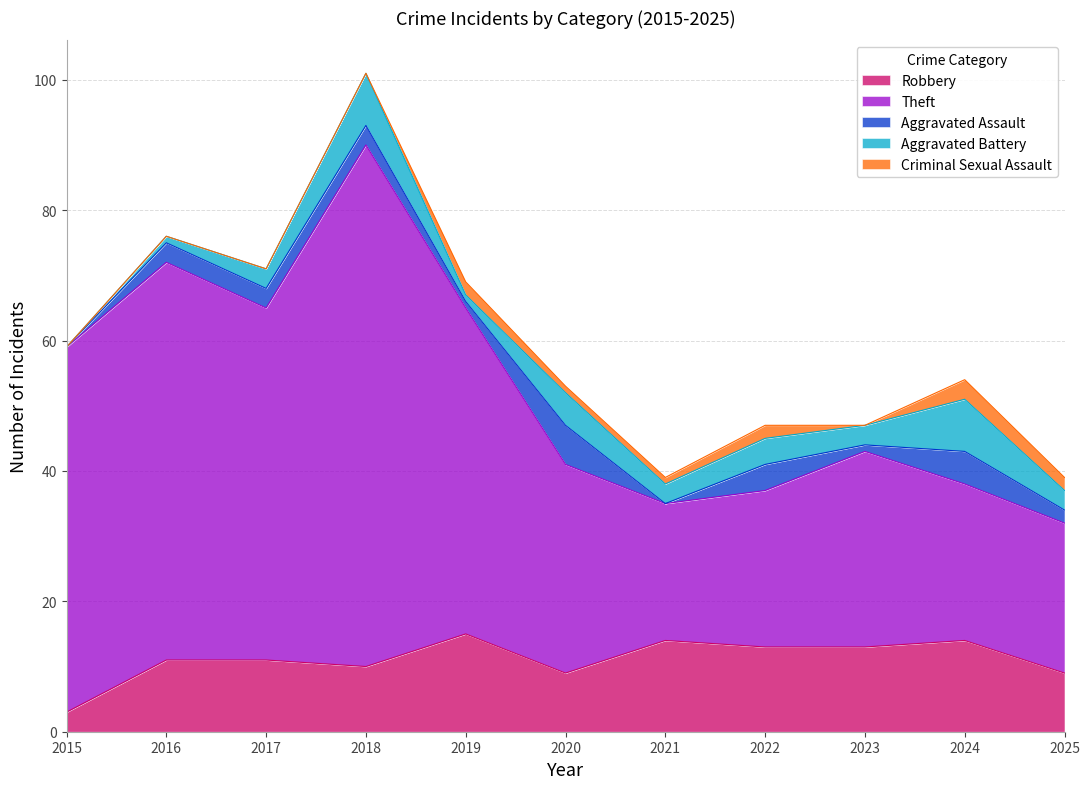

What is the total value across all series at 2020?

53